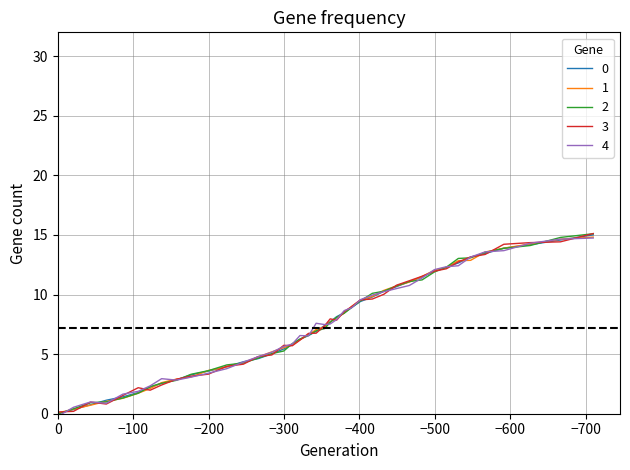

What position from the left is 0.0?

1